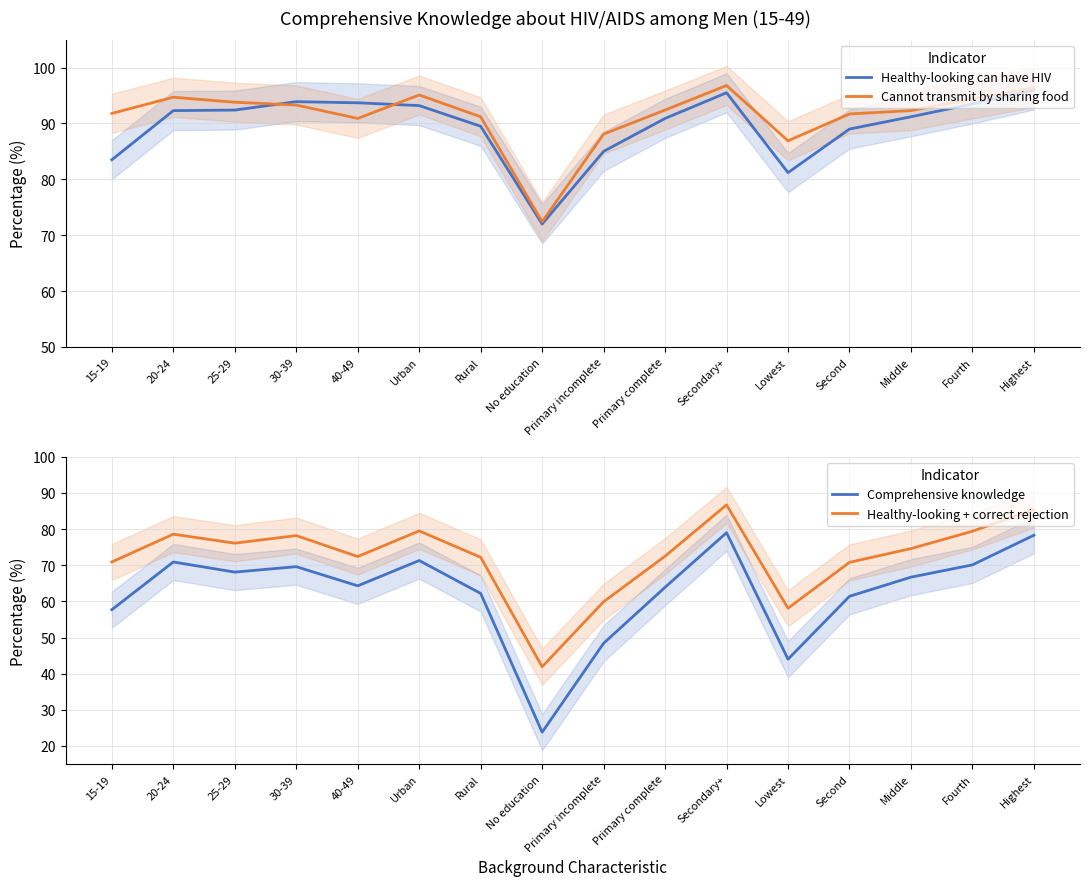

What is the difference between the second highest and second lowest values in the Healthy-looking can have HIV series?

14.3